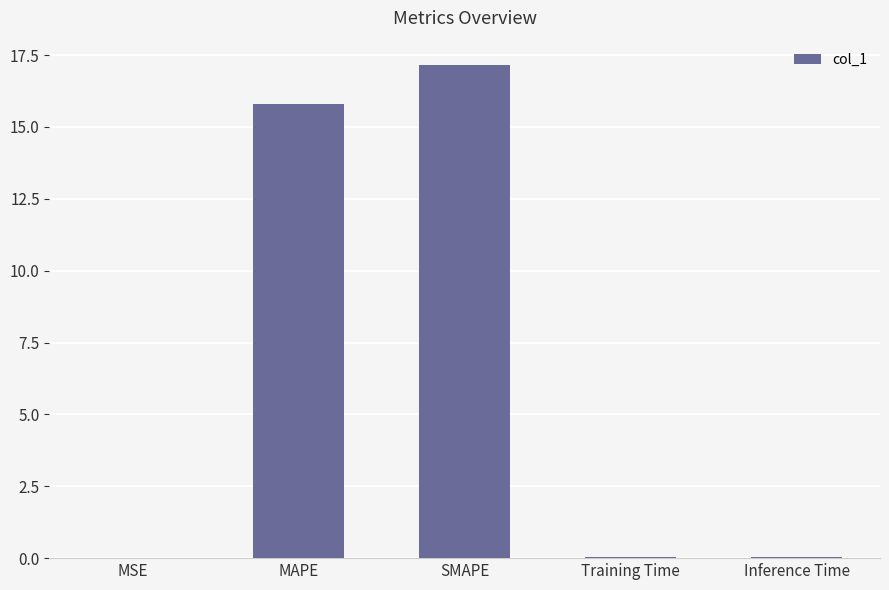

Between MSE and MAPE, which is larger?

MAPE